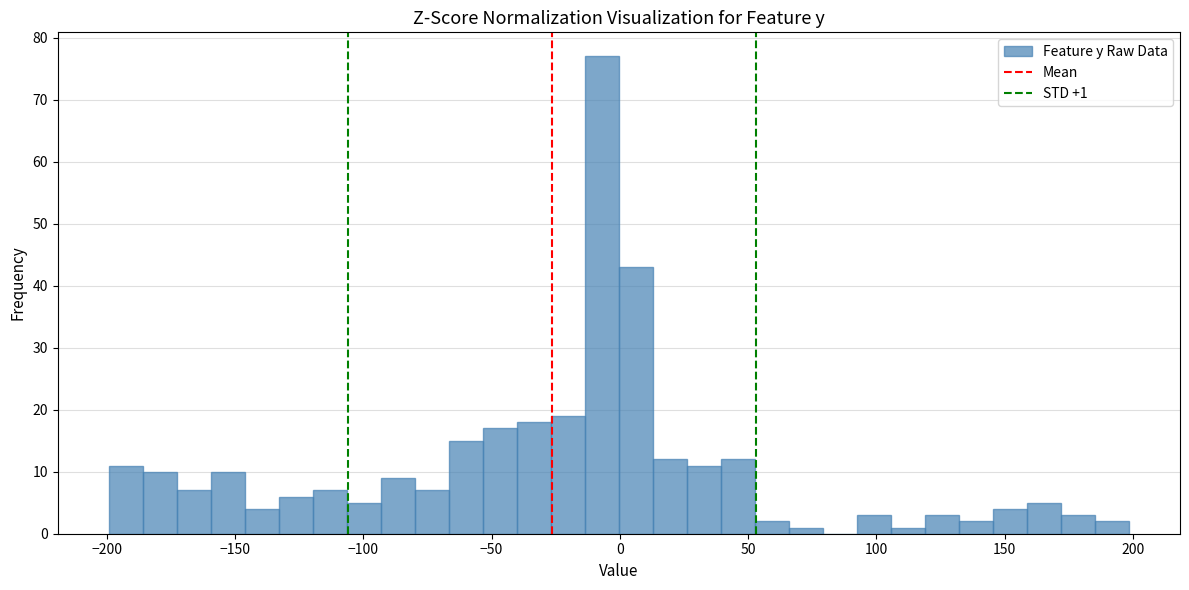

Read against the x-axis, roughly where is the centre of the tallest bar?

-5